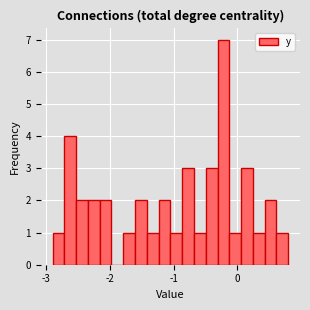

Read against the x-axis, roughly where is the centre of the tallest bar?

-0.2